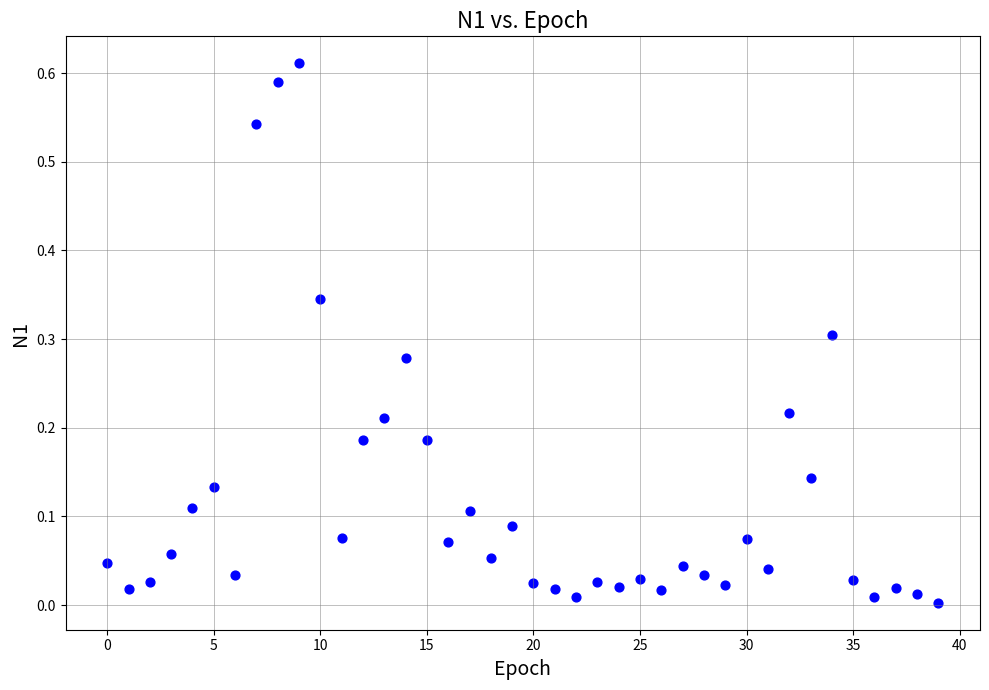

How many data points are displayed?

40